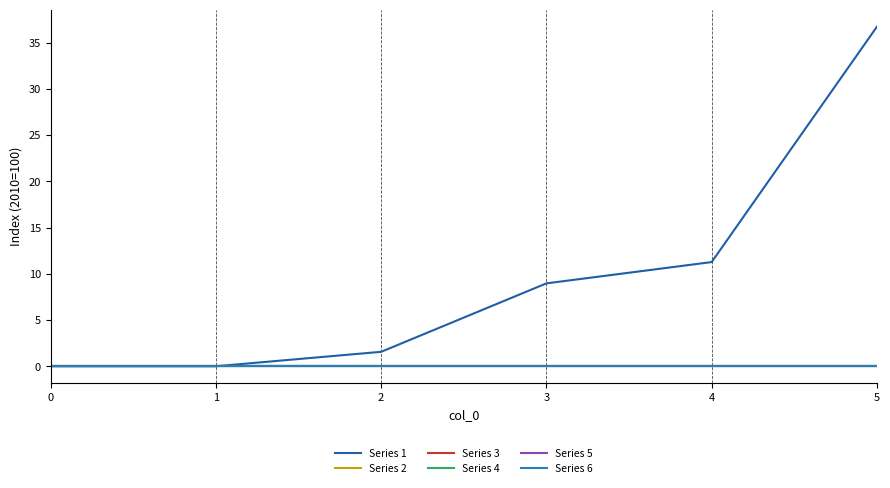

Reading left to right, transcribe all the data shown in this chart.

Series 1: 0.0	0.0	1.6	9.0	11.3	36.7
Series 2: 0.0	0.0	0.0	0.0	0.0	0.0
Series 3: 0.0	0.0	0.0	0.0	0.0	0.0
Series 4: 0.0	0.0	0.0	0.0	0.0	0.0
Series 5: 0.0	0.0	0.0	0.0	0.0	0.0
Series 6: 0.0	0.0	0.0	0.0	0.0	0.0